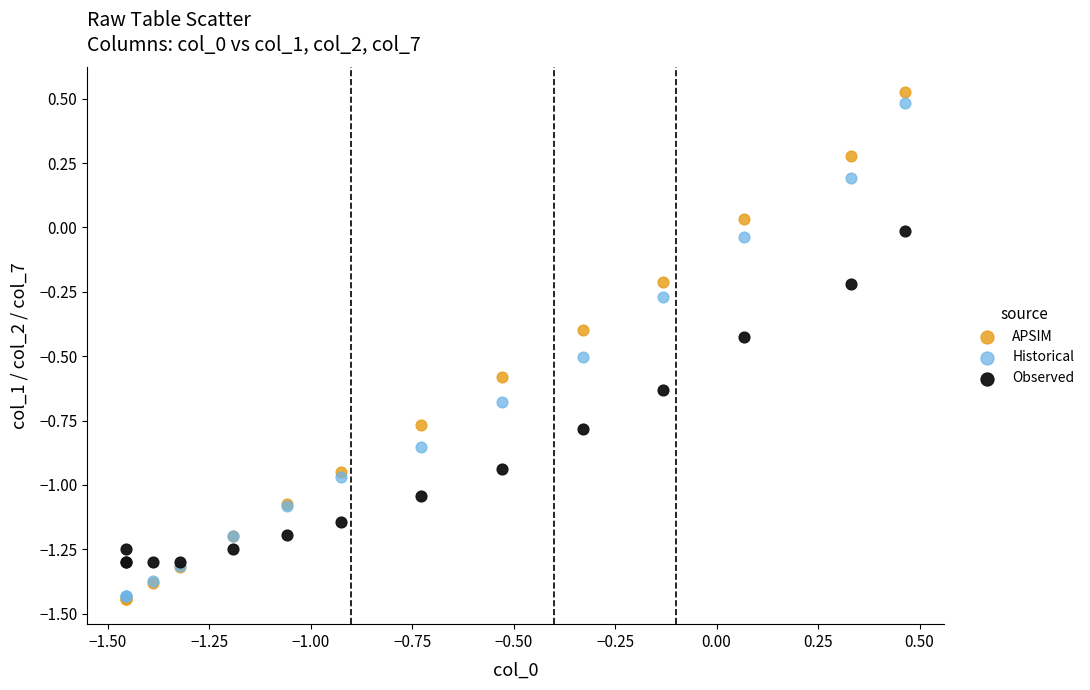

What are all the series names shown in the legend?

APSIM, Historical, Observed